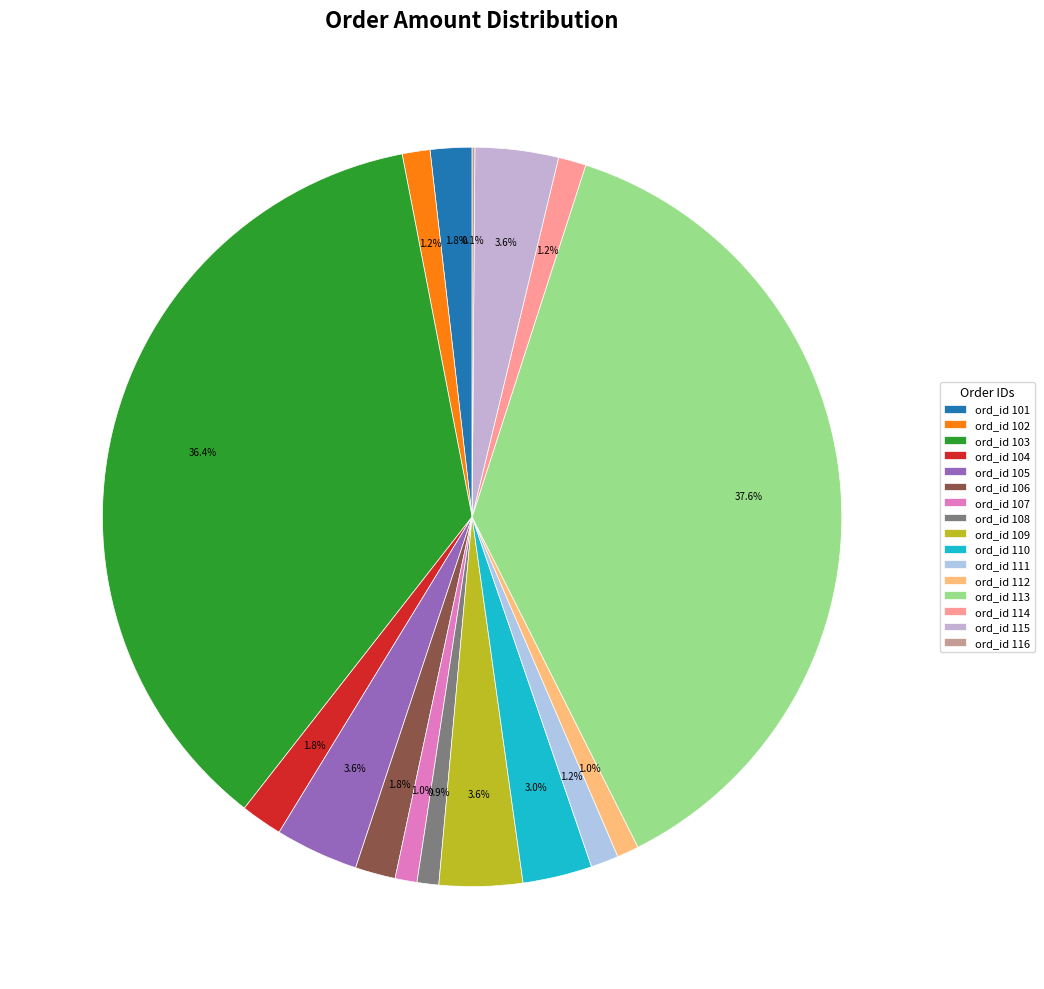

Count the number of slices in the pie.

16